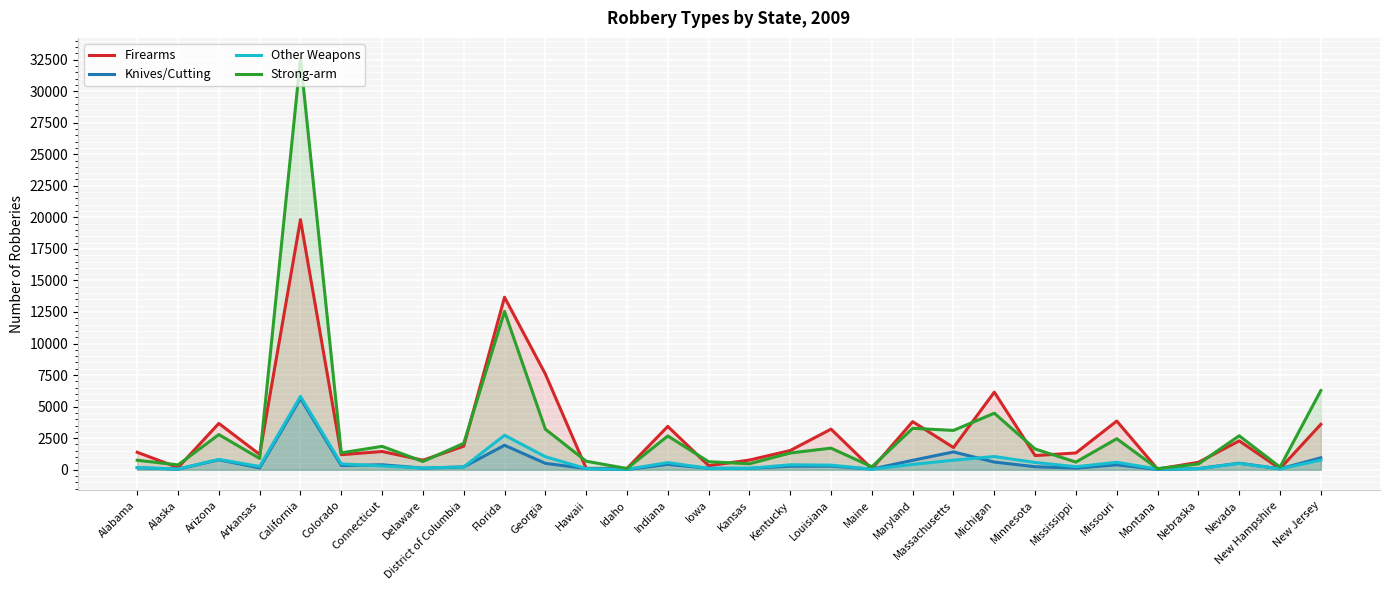

At which category does Firearms reach its first local valley?

Alaska